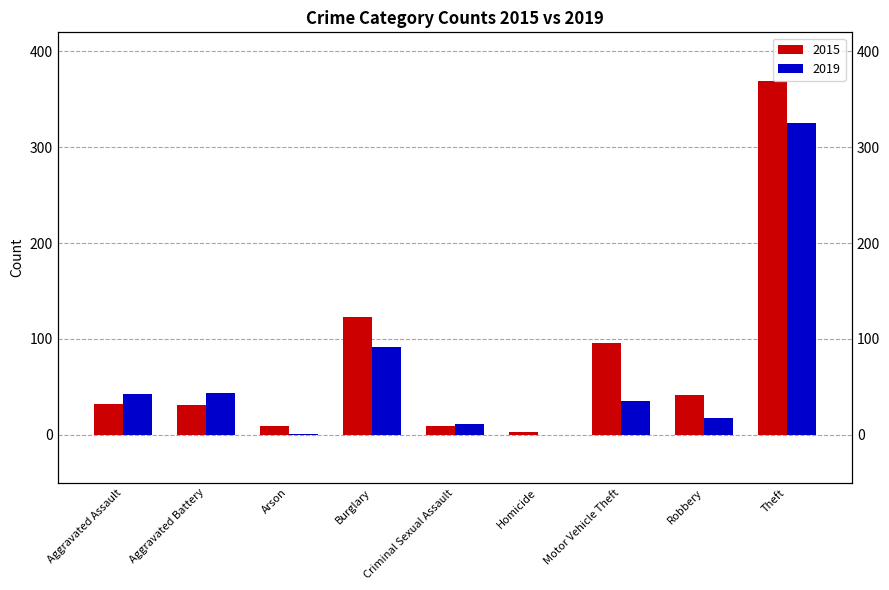

How many series are shown in this chart?

2